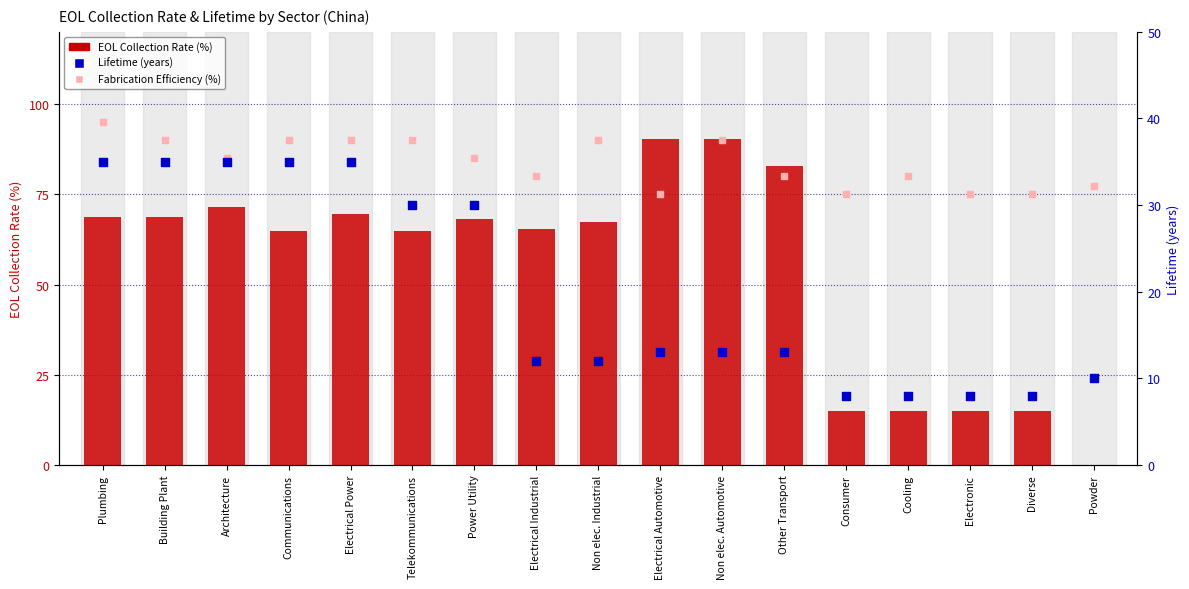

At which category is the sum across all series the highest?

Plumbing